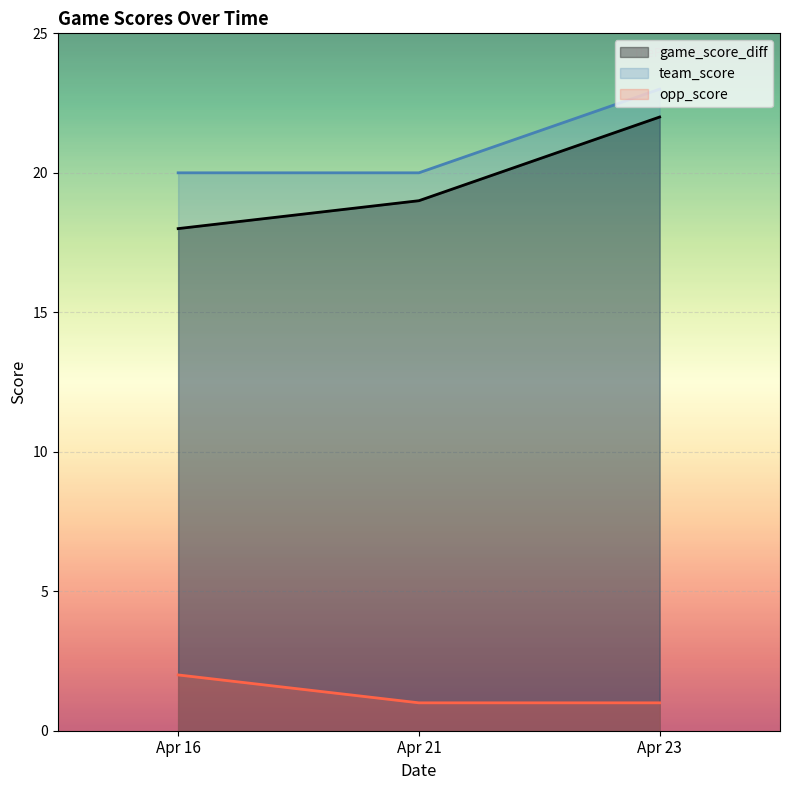

How many lines are shown in the chart?

3